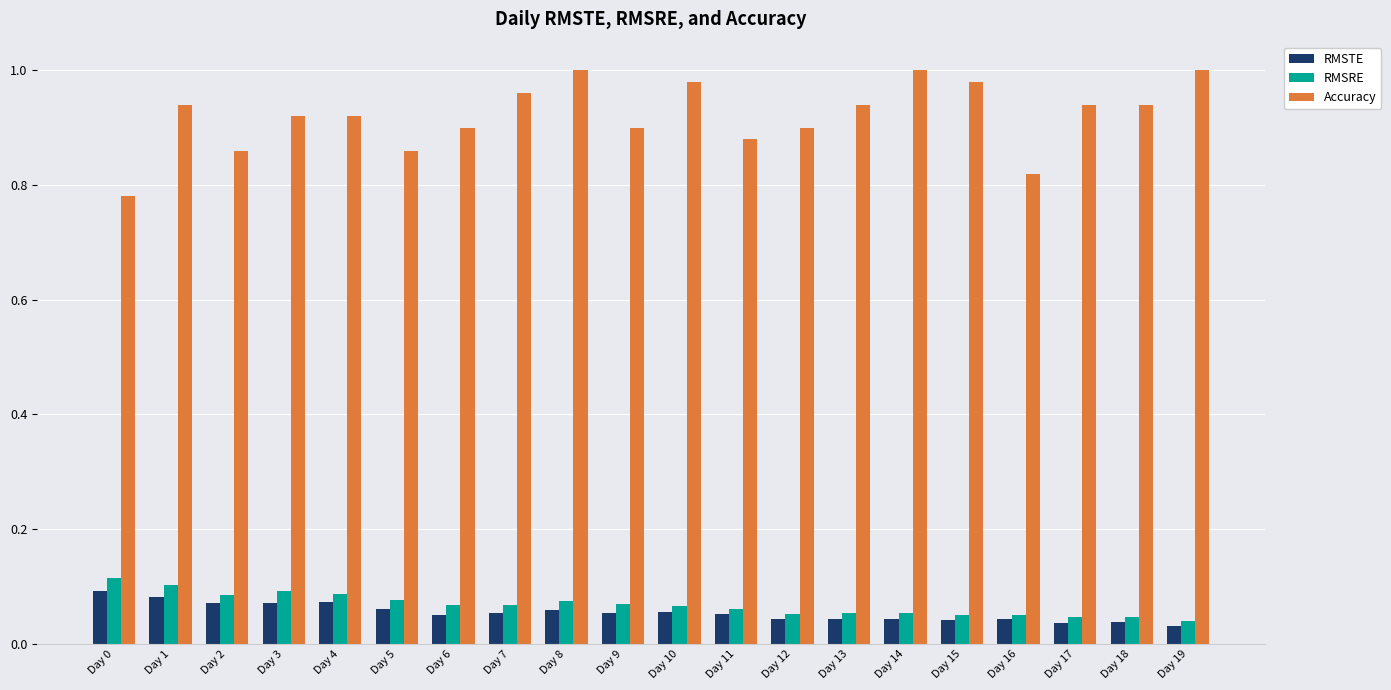

What is the sum of all RMSTE values?

1.1